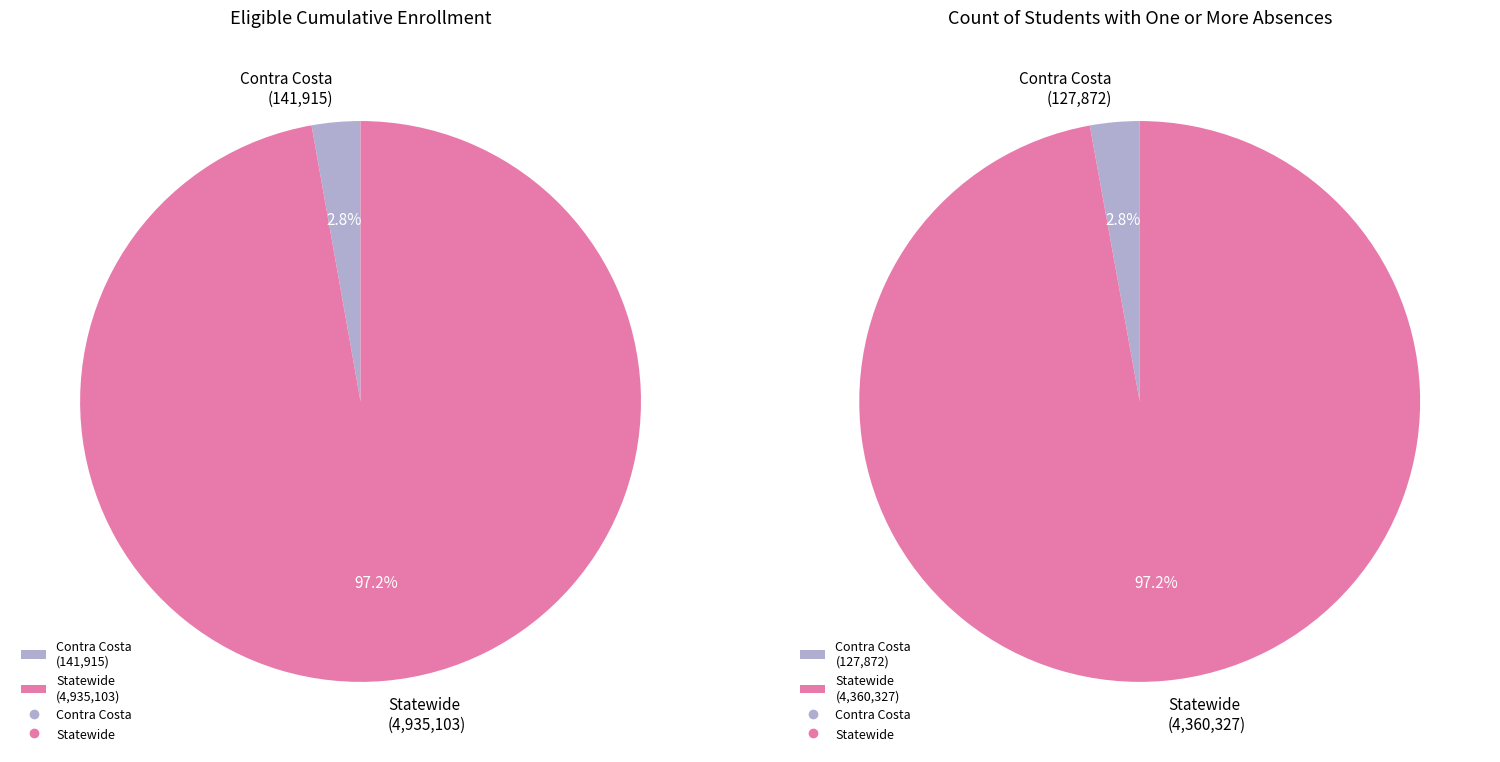

The Contra Costa slice represents 1% of the pie. True or false?

False